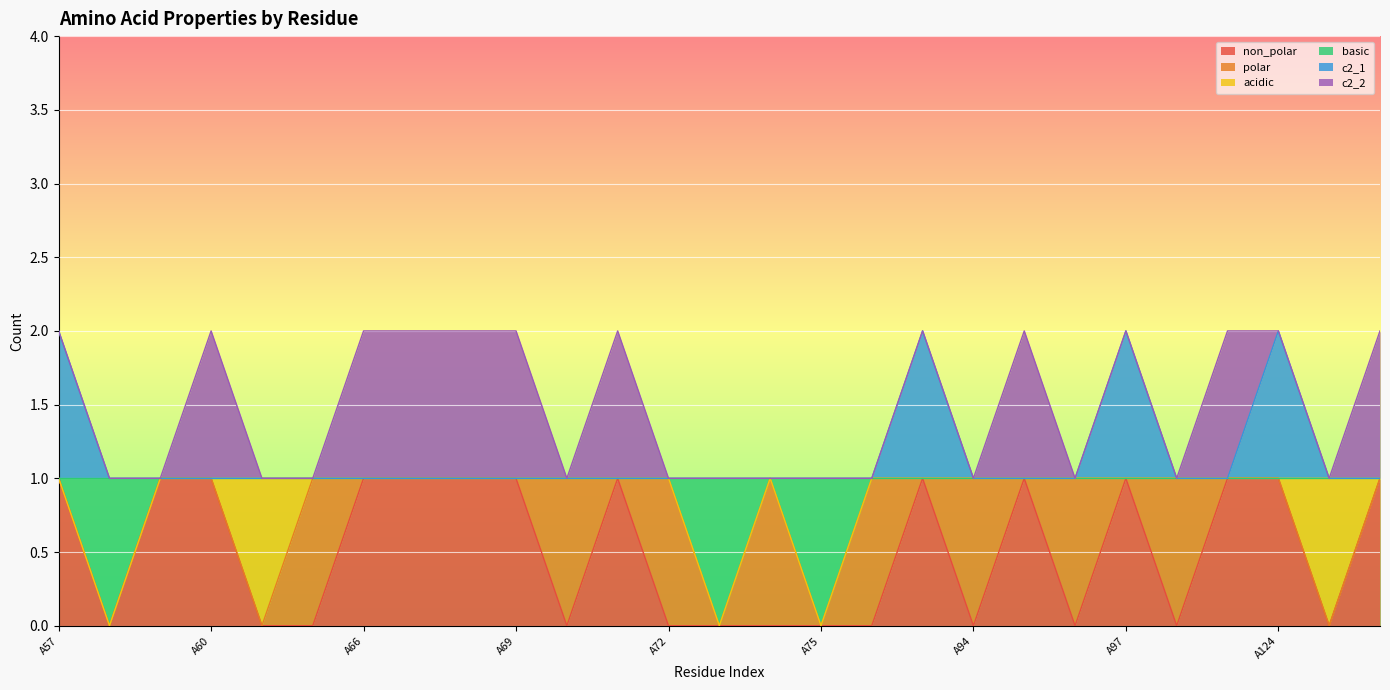

What is the highest value of the non_polar series?

1